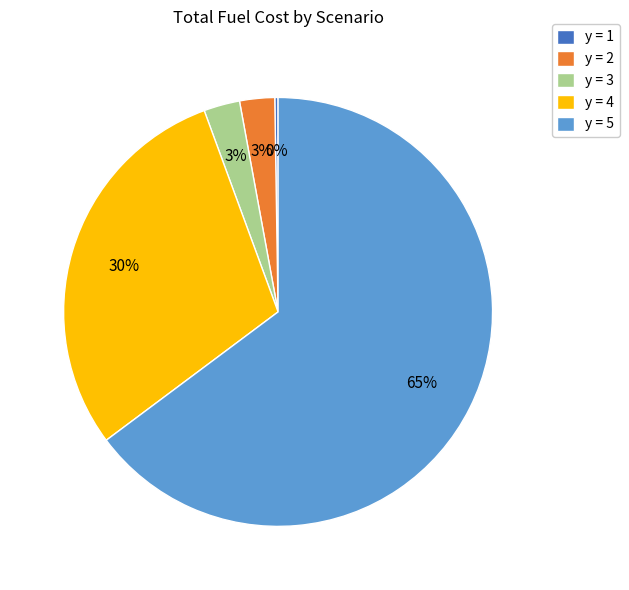

To the nearest percent, what percentage of the pie is y = 4?

30%